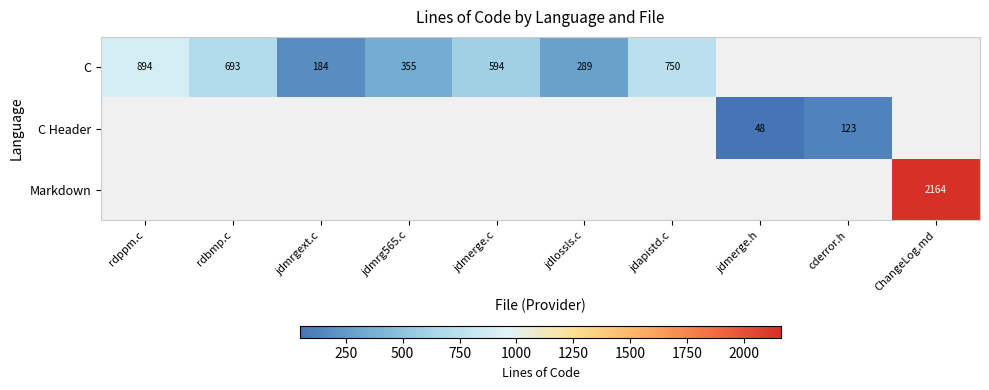

How many categories are shown in the chart?

10